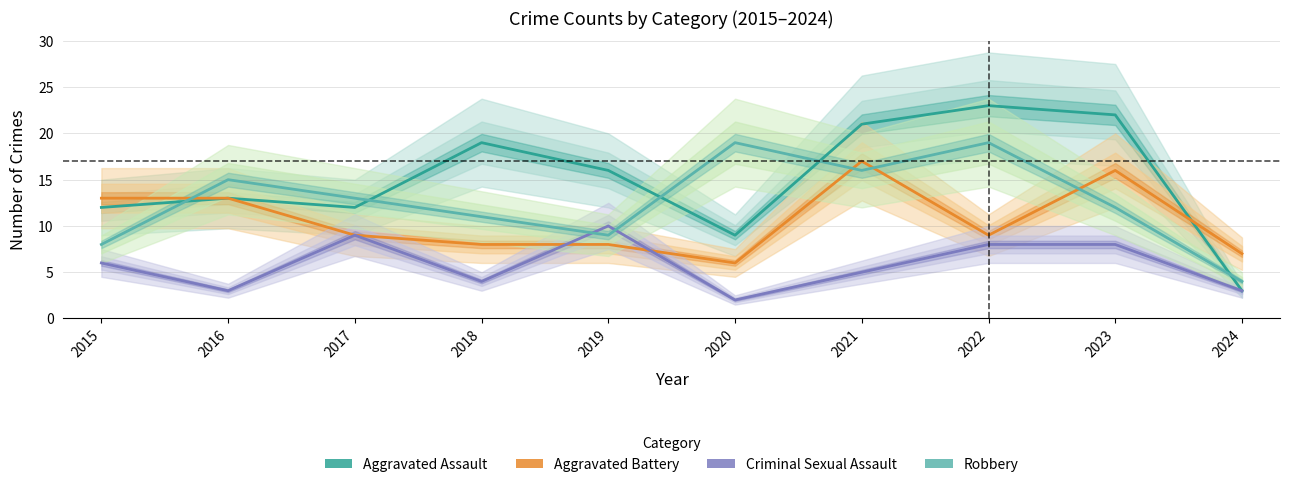

How many data points in Criminal Sexual Assault are less than 6?

5